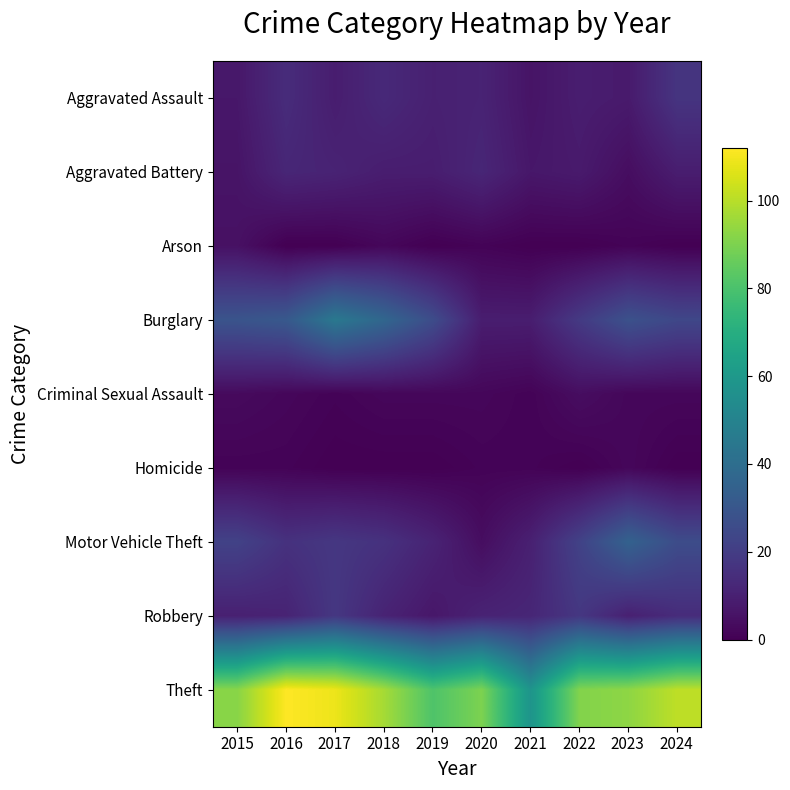

What is the greatest value displayed?

112